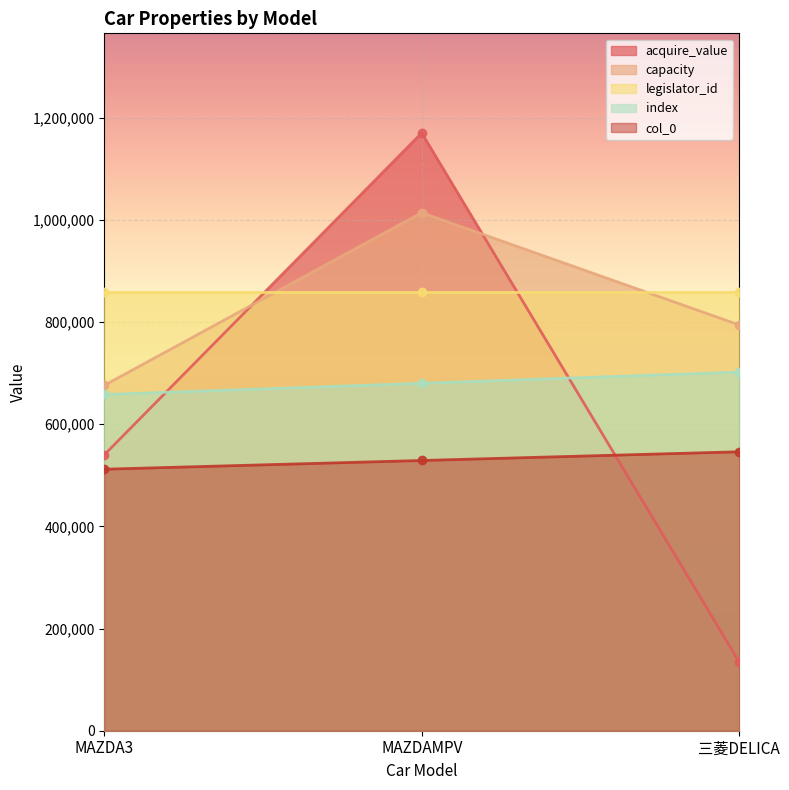

Which category has the lowest value in the index series?

MAZDA3